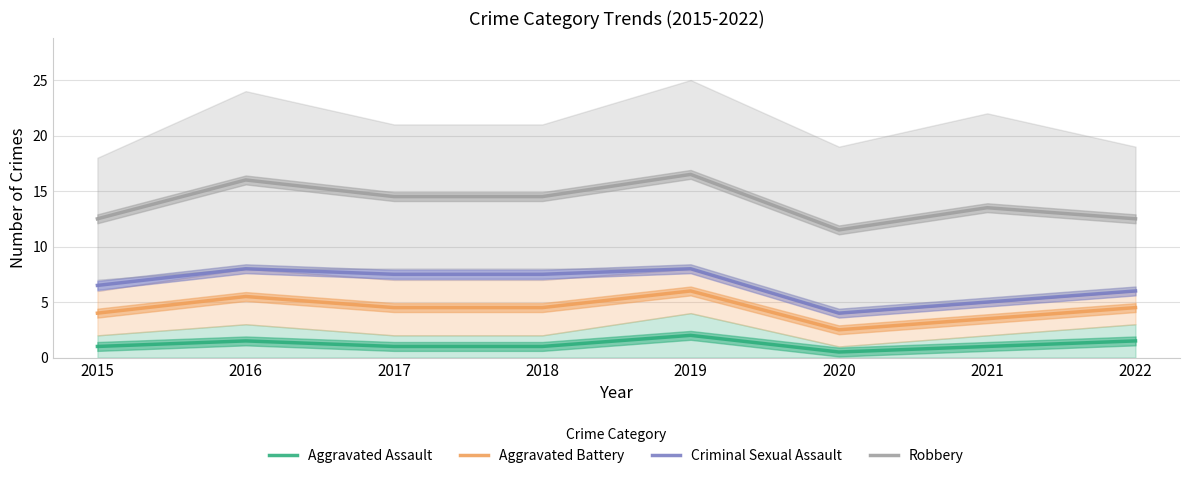

Reading left to right, what are all the values shown in this chart?

Aggravated Assault: 1.0	1.5	1.0	1.0	2.0	0.5	1.0	1.5
Aggravated Battery: 4.0	5.5	4.5	4.5	6.0	2.5	3.5	4.5
Criminal Sexual Assault: 6.5	8.0	7.5	7.5	8.0	4.0	5.0	6.0
Robbery: 12.5	16.0	14.5	14.5	16.5	11.5	13.5	12.5